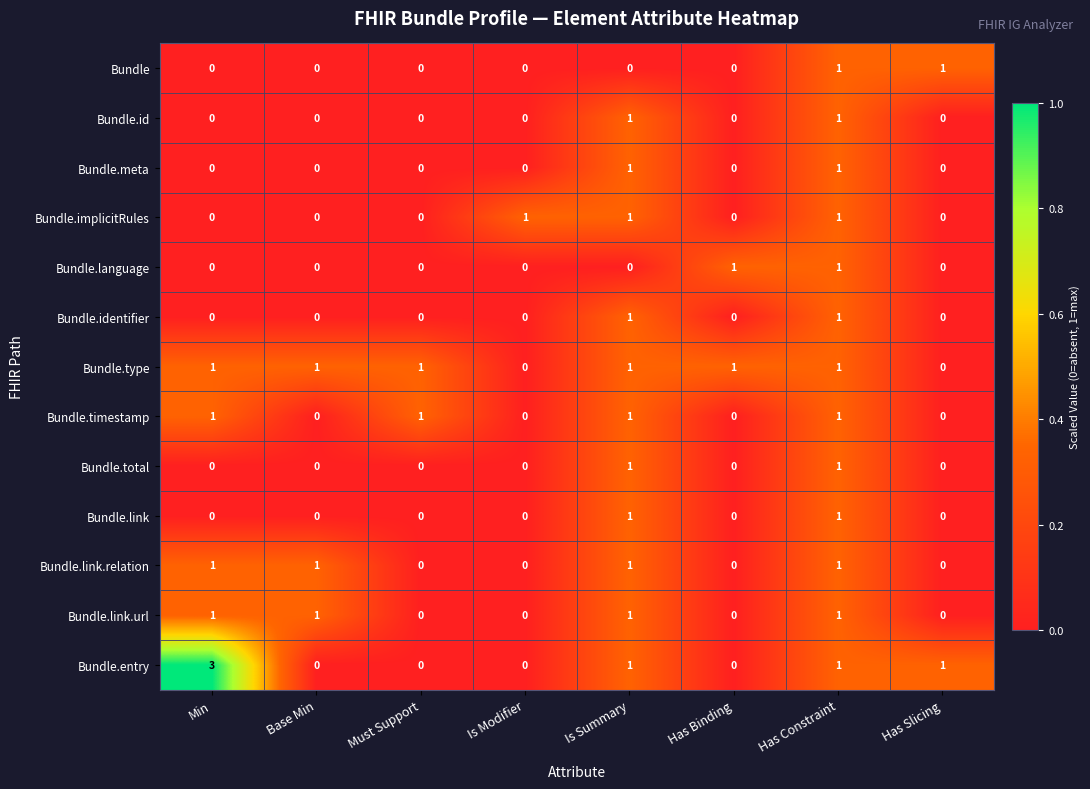

What is the total value across all series at Is Summary?

11